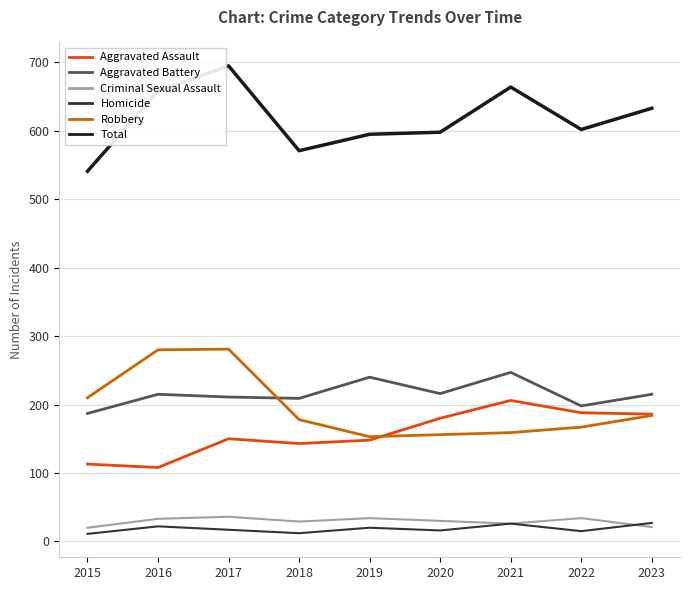

Is the value of Aggravated Assault at 2018 greater than the value of Criminal Sexual Assault at 2020?

Yes